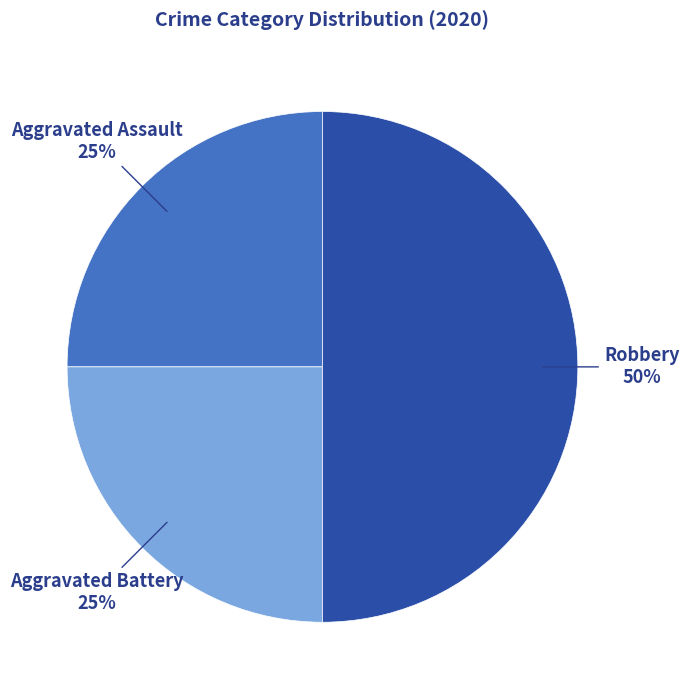

To the nearest percent, what is the average slice percentage?

33%